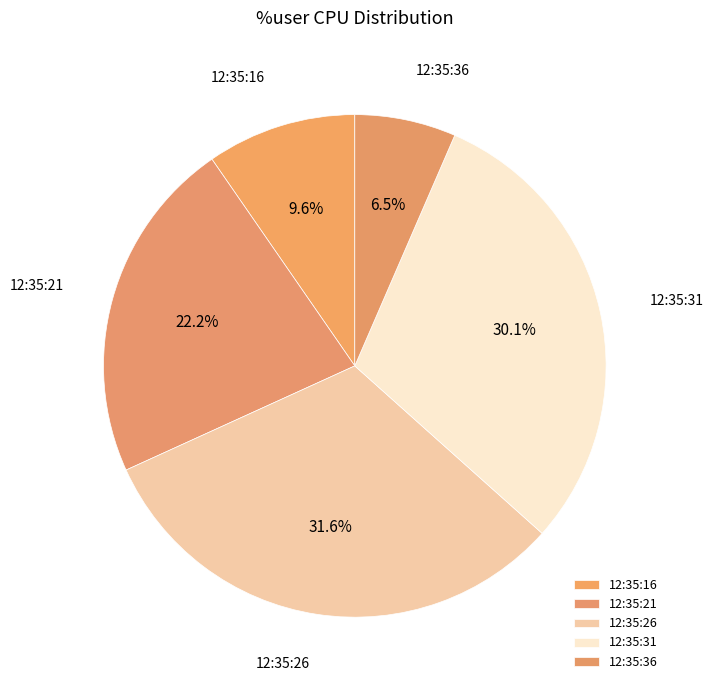

Which slice is the smallest?

12:35:36